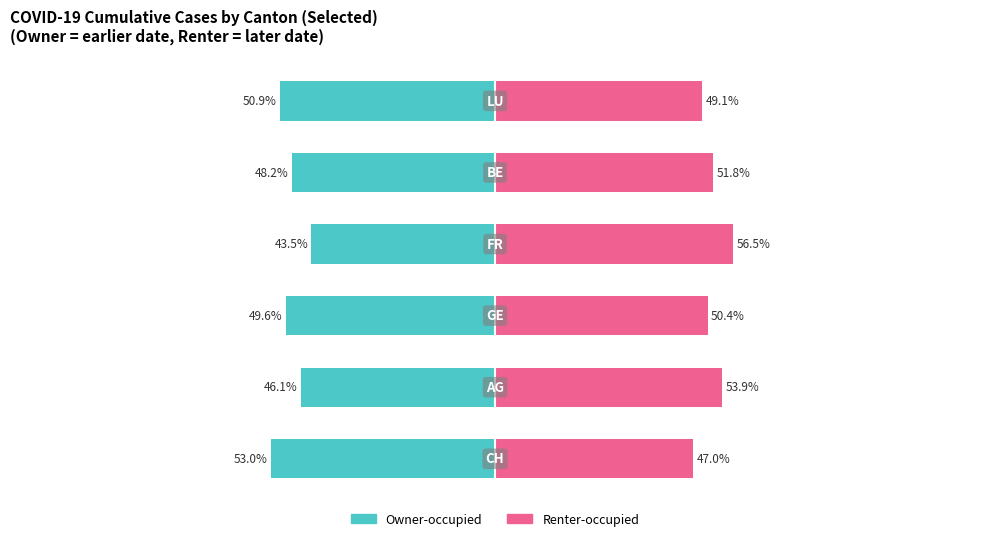

How many data points does each series have?

6